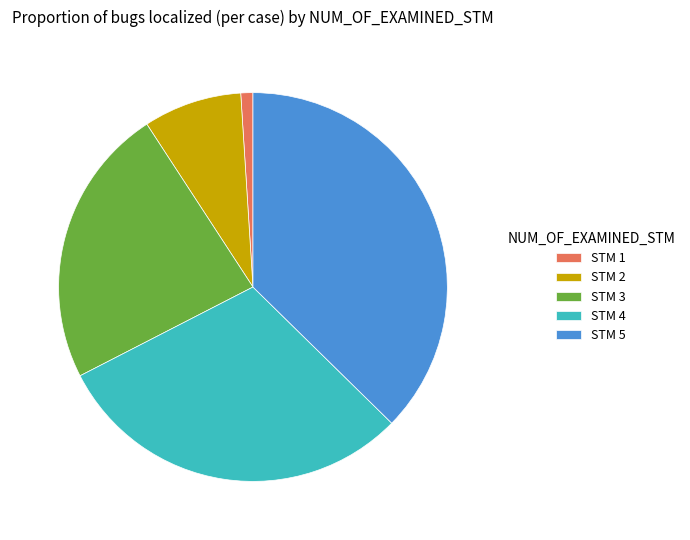

Is the sum of STM 1 and STM 5 greater than half?

No